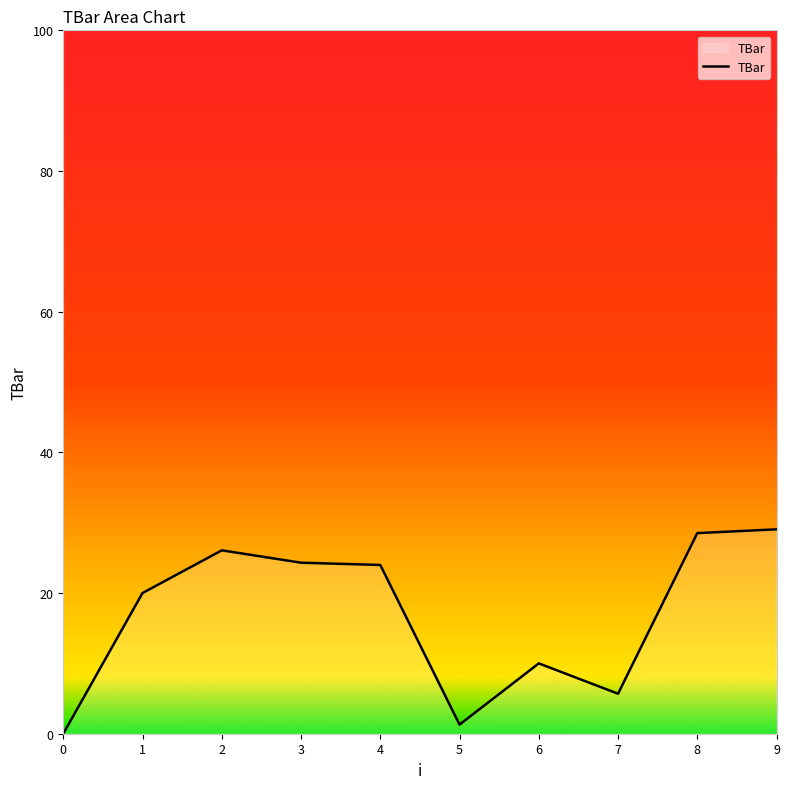

What is the greatest value displayed?

29.1